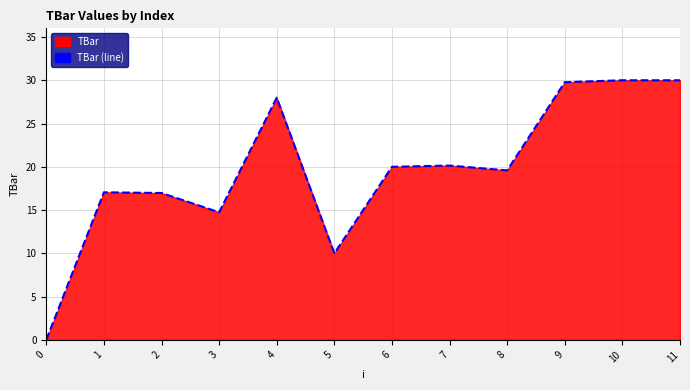

How many data points does each series have?

12